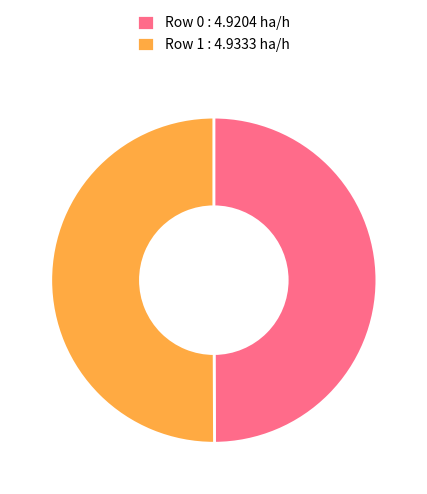

True or false: Row 0 : 4.9204 ha/h accounts for 43% of the total.

False